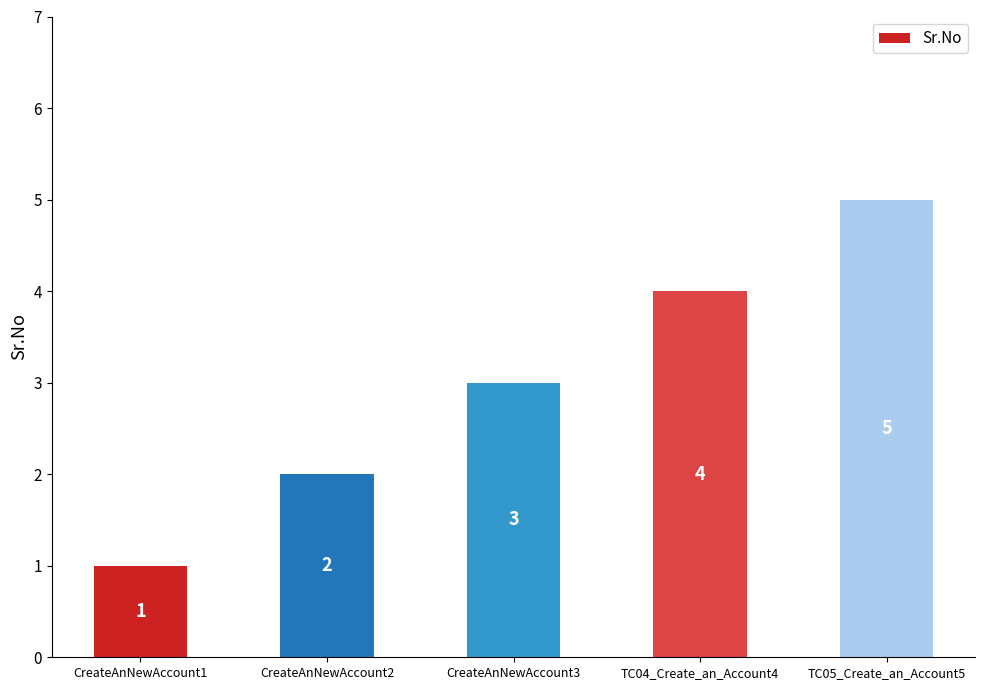

How many series are shown in this chart?

1